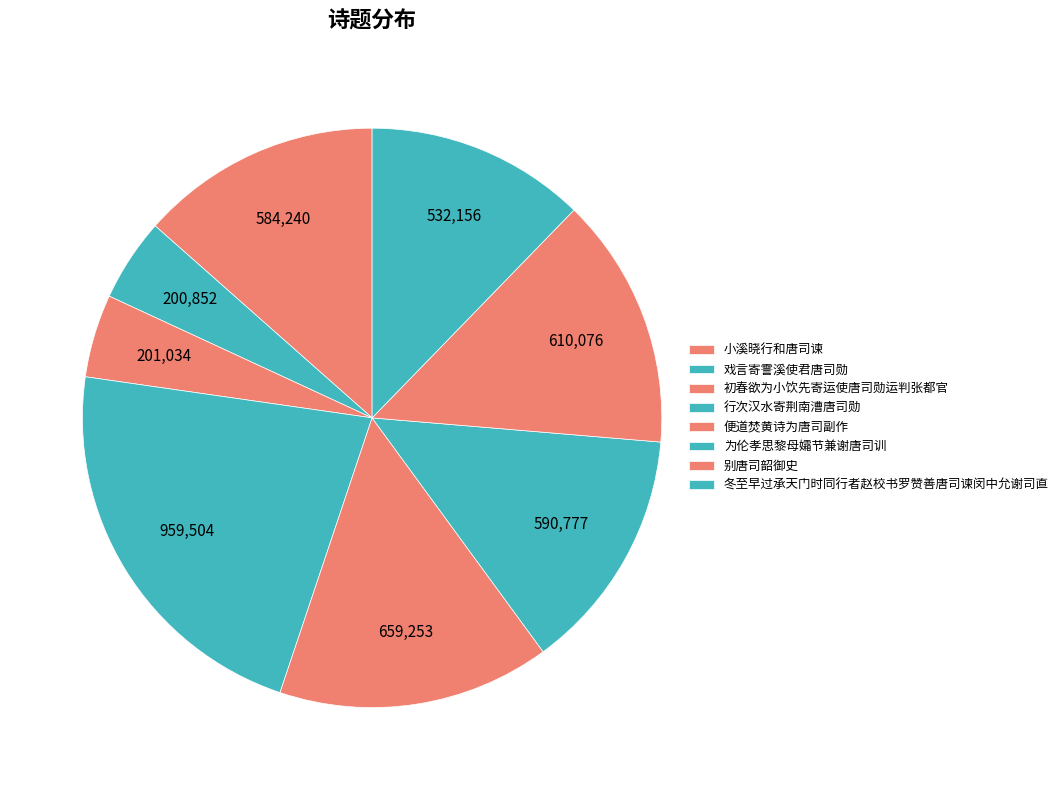

What is the largest slice in the pie chart?

行次汉水寄荆南漕唐司勋